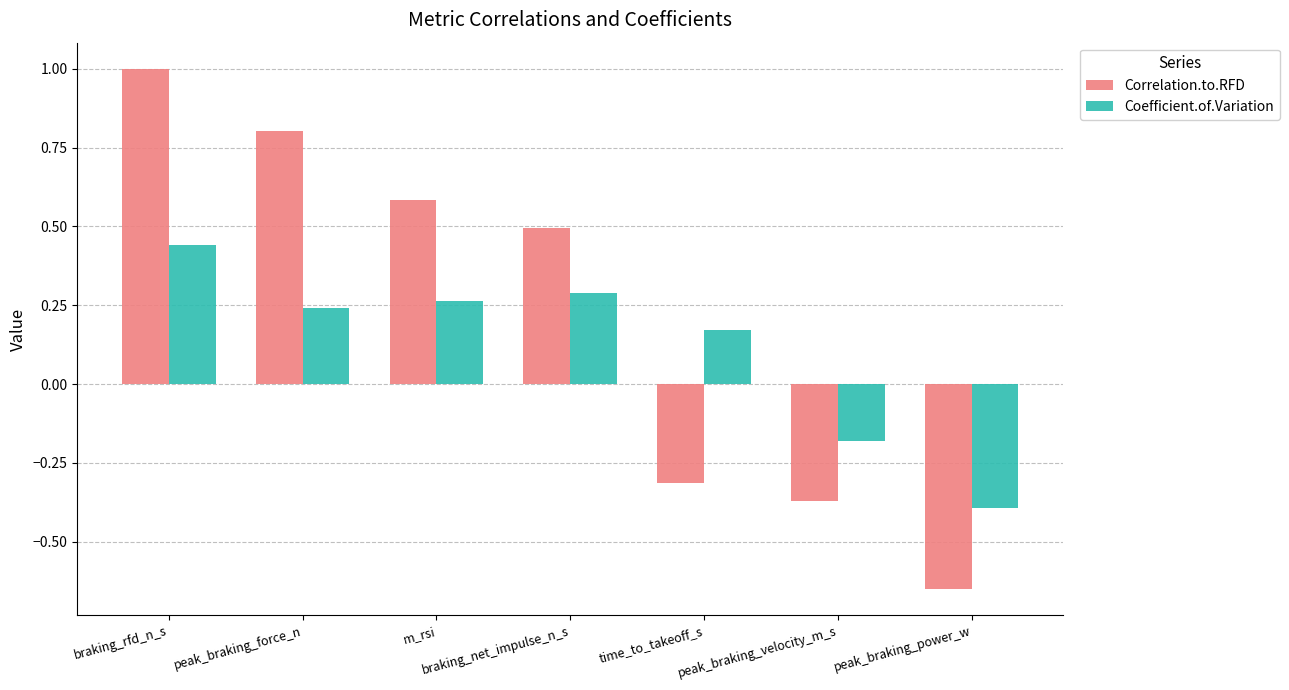

Is the value of Correlation.to.RFD at peak_braking_force_n greater than the value of Coefficient.of.Variation at braking_net_impulse_n_s?

Yes